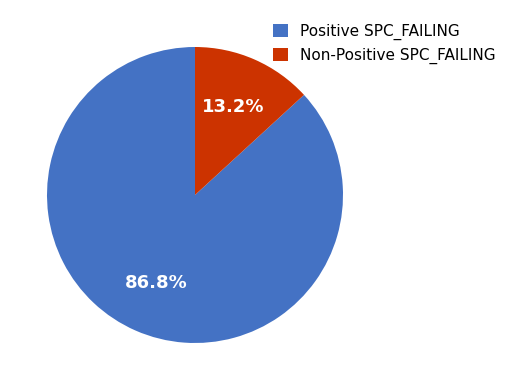

What portion of the pie excludes Non-Positive SPC_FAILING?

86.8%